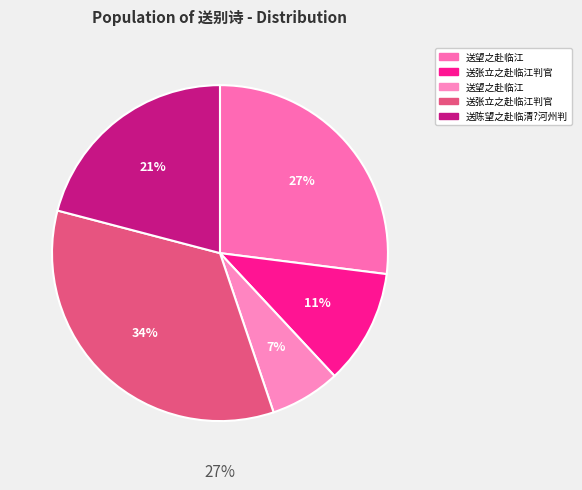

To the nearest percent, what percentage of the pie is 送张立之赴临江判官?

11%